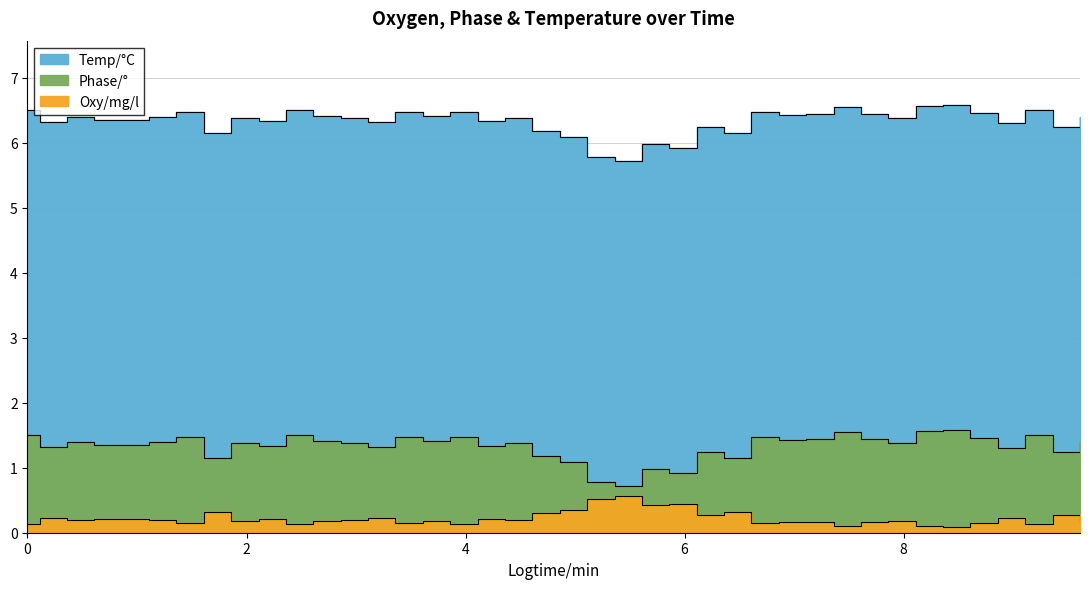

At how many categories does at least one series exceed 1?

40